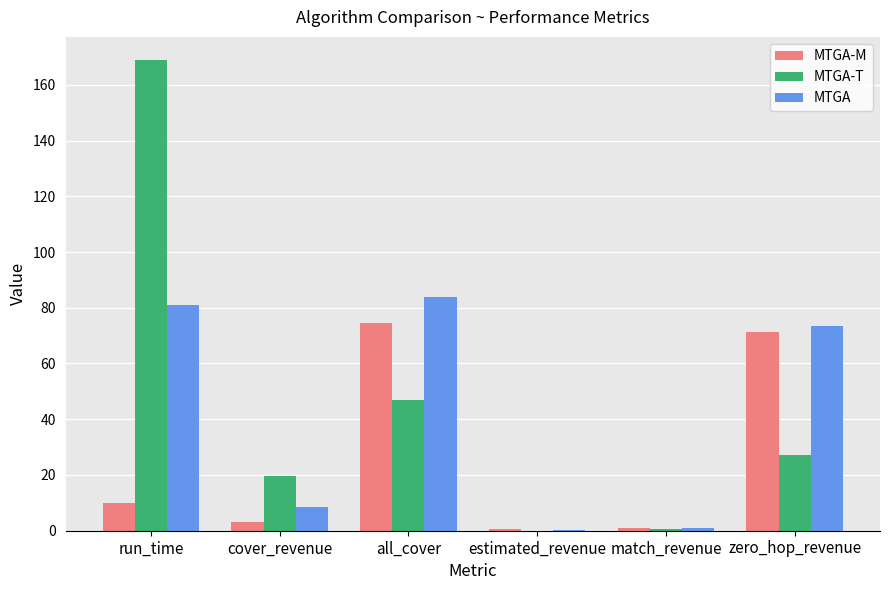

Between all_cover and estimated_revenue, which series saw the biggest shift?

MTGA